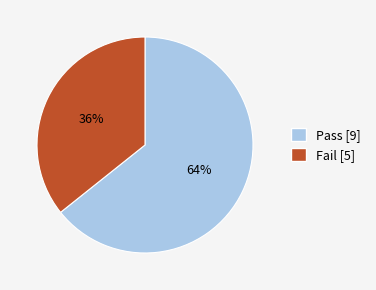

Does Pass represent more than half of the total?

Yes